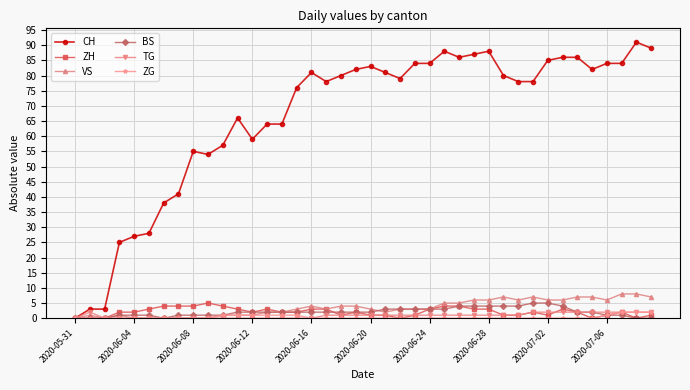

Which series has the widest spread of values?

CH